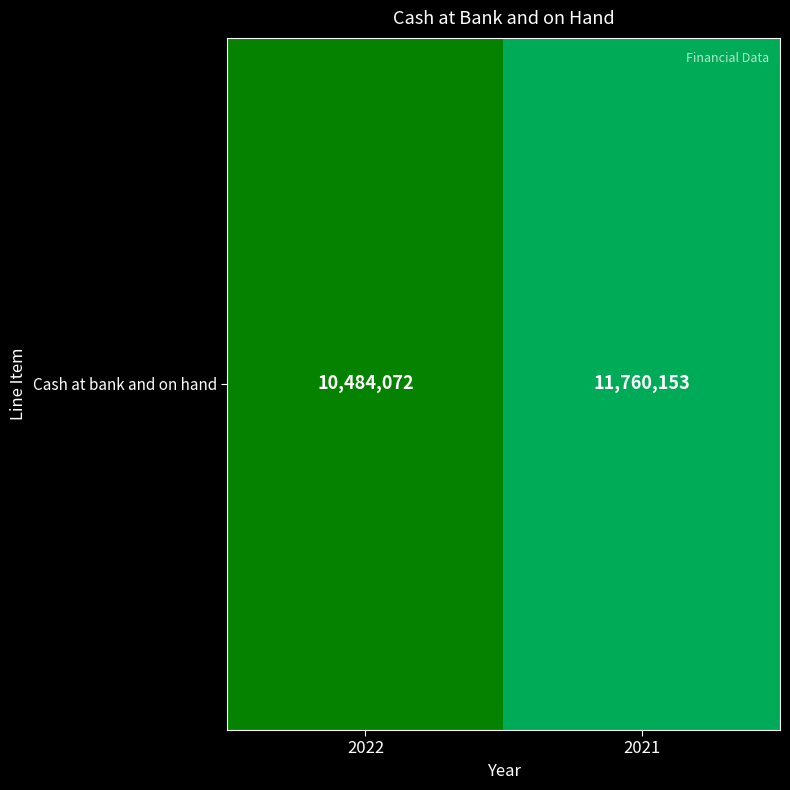

What is the smallest value displayed?

10484072